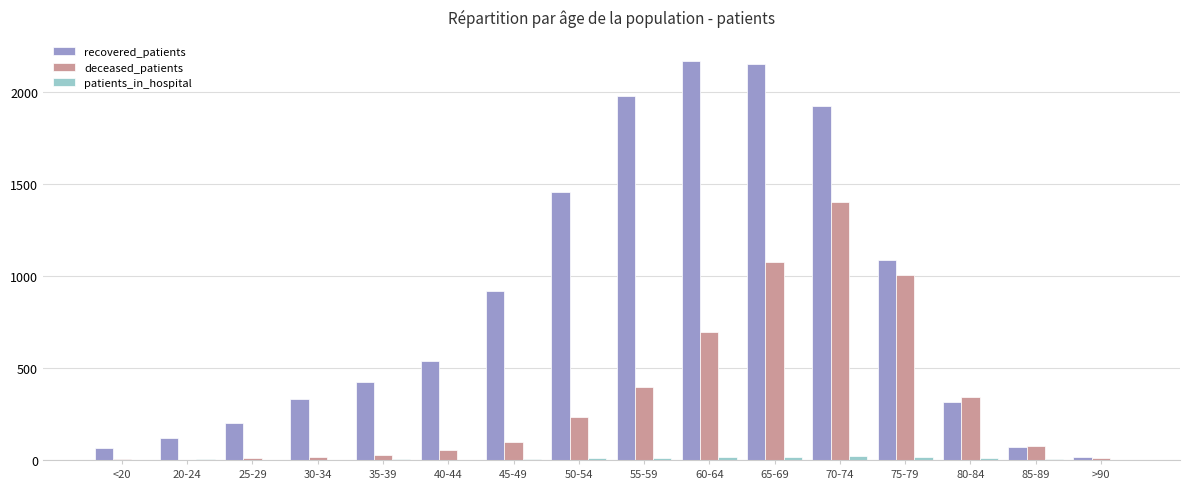

What is the sum of all deceased_patients values?

5456